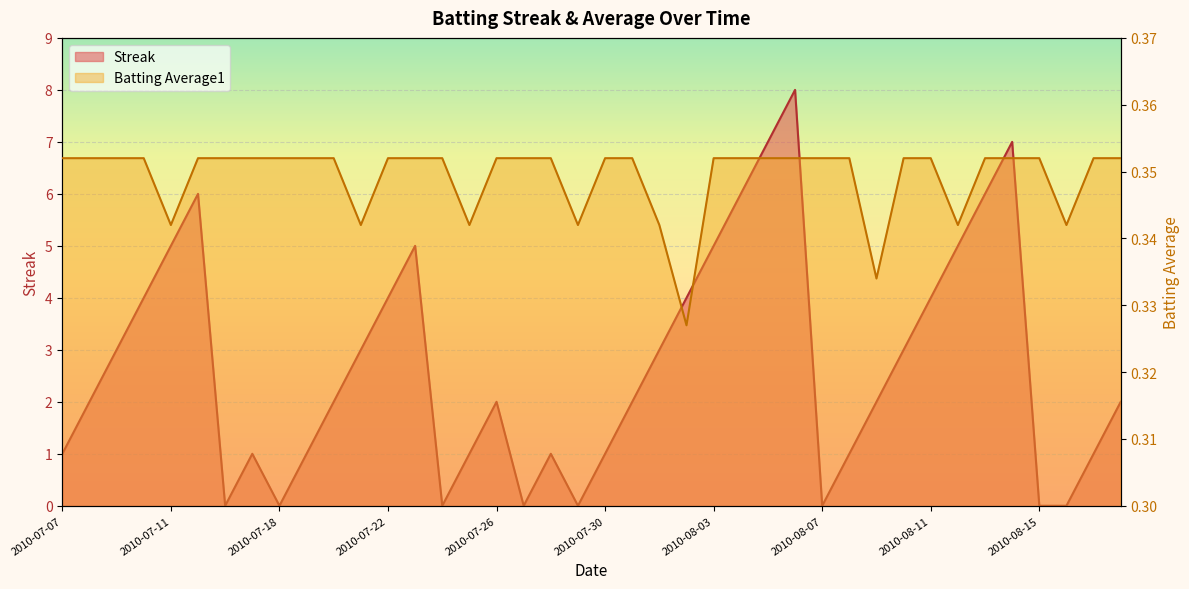

At which label does Streak reach its minimum?

2010-07-16